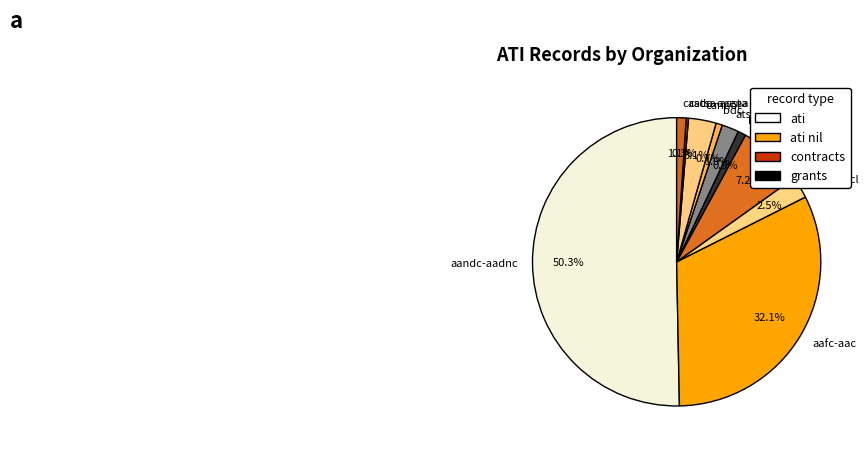

Which has a higher value, aandc-aadnc or aafc-aac?

aandc-aadnc